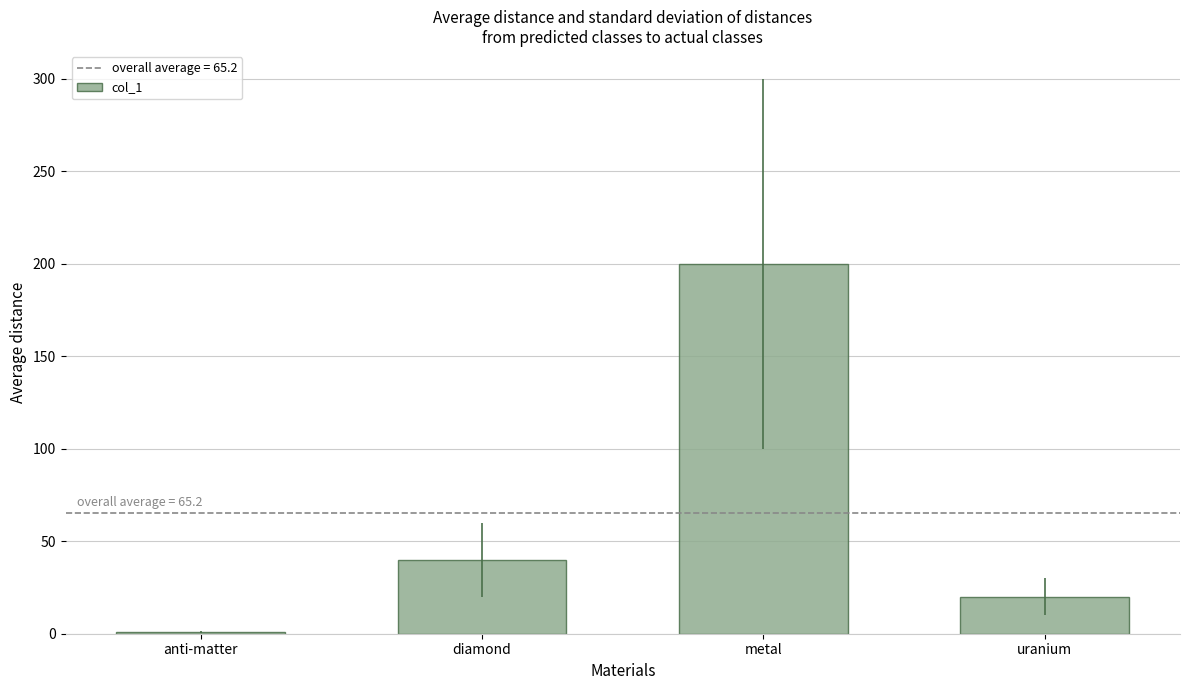

What is the sum of all values?

261